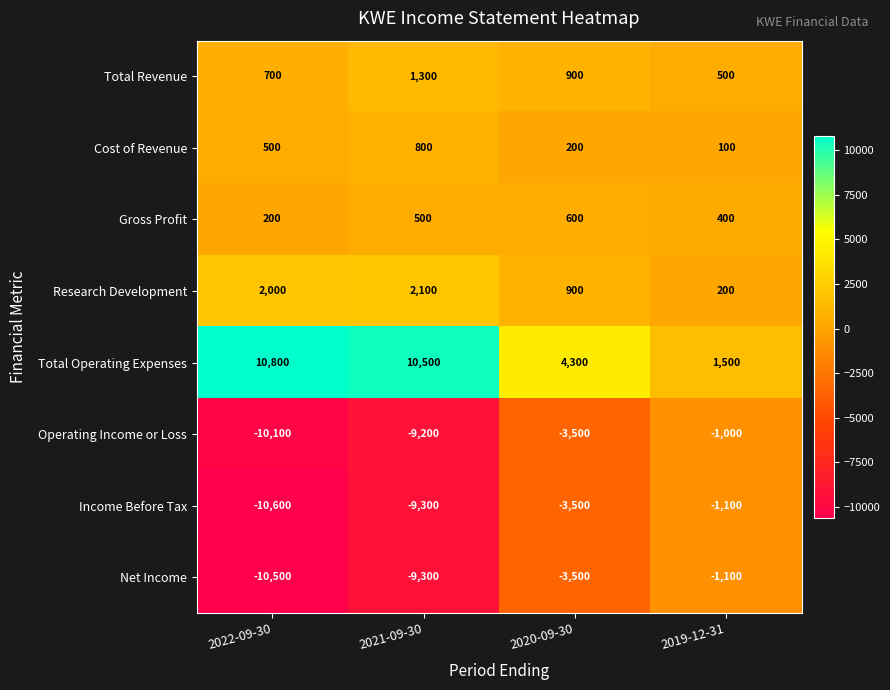

Which series has the widest spread of values?

Income Before Tax